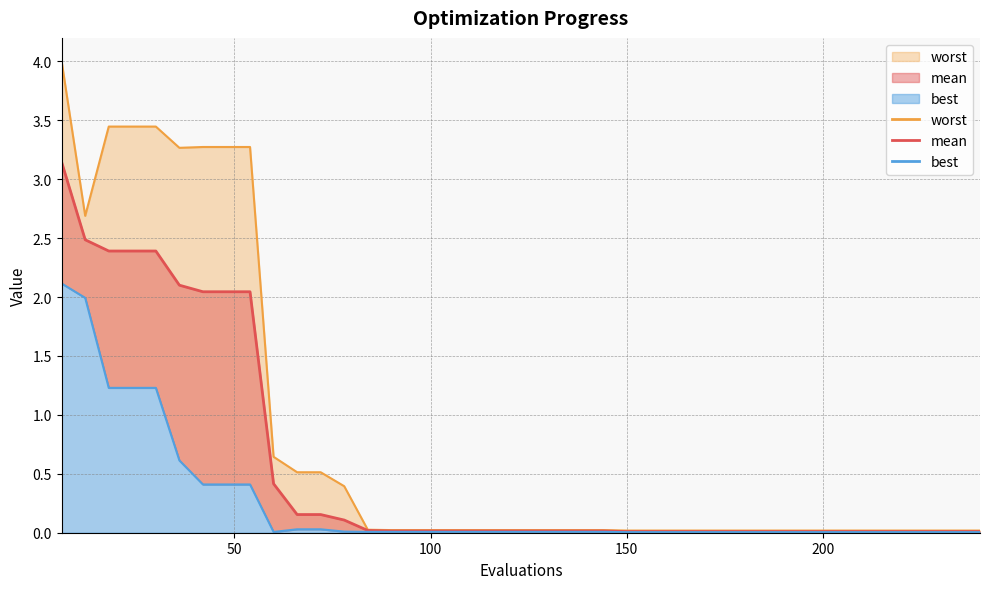

At which label does worst reach its minimum?

150